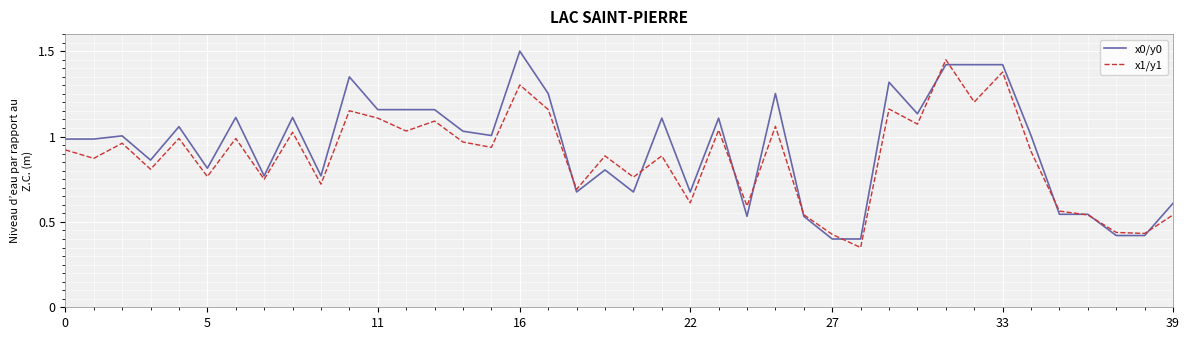

What are all the series names shown in the legend?

x0/y0, x1/y1